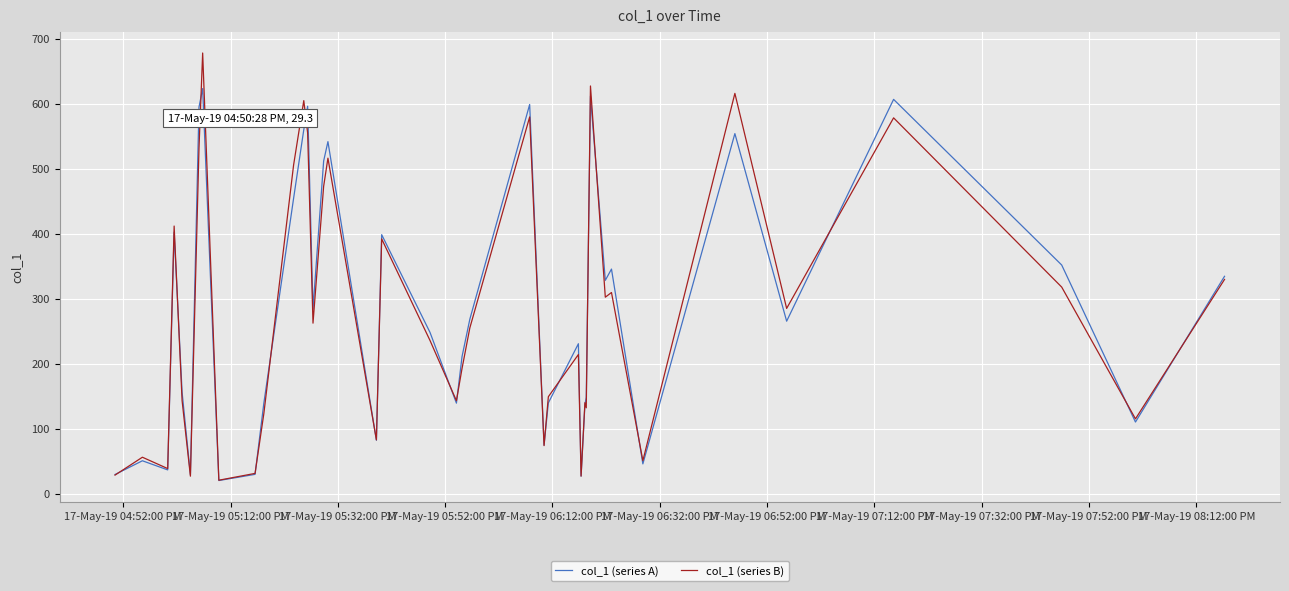

What is the greatest value displayed?

678.4